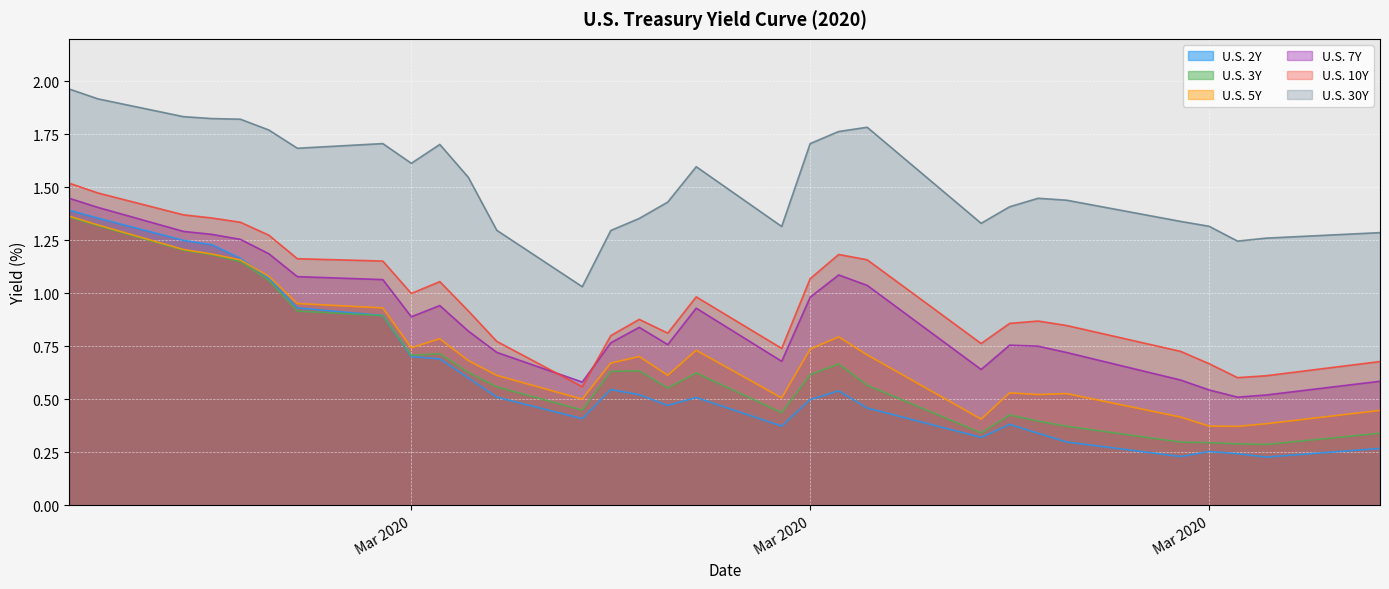

Which series has the largest total across all categories?

U.S. 30Y